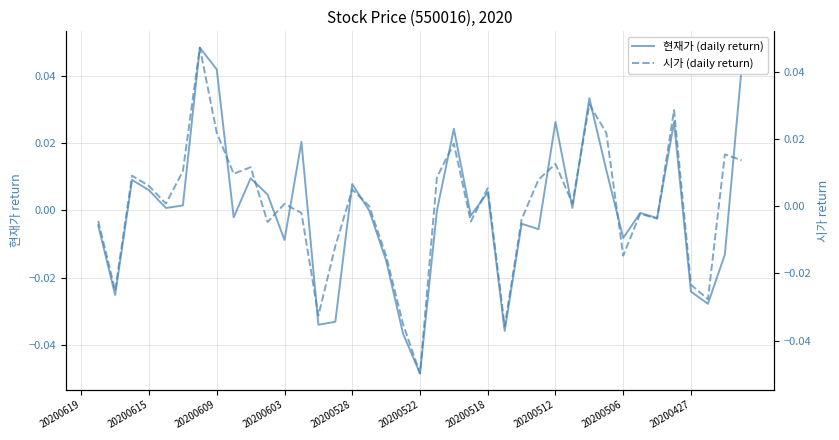

True or false: 시가 (daily return) has more than 2 interior local peaks.

True